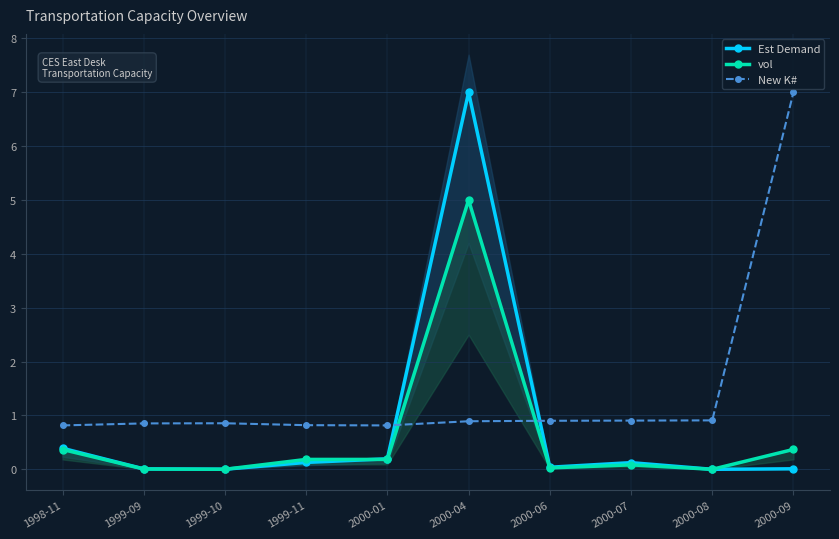

What position from the left is 1999-09?

2